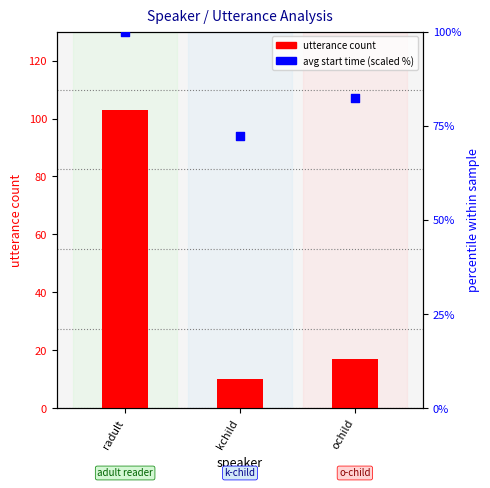

What are all the series names shown in the legend?

utterance count, avg start time (scaled %)